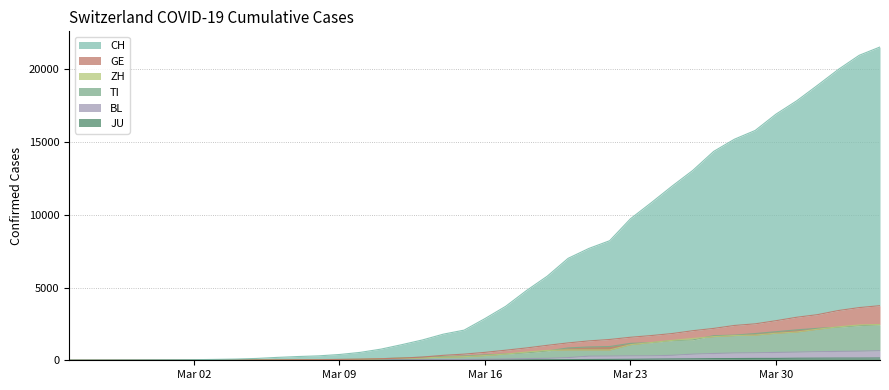

Reading left to right, what are all the values shown in this chart?

CH: 0	2	6	13	23	29	40	59	83	125	197	257	303	396	542	766	1072	1398	1795	2072	2864	3710	4793	5781	7005	7686	8217	9725	10829	11968	13052	14354	15193	15796	16918	17837	18903	19992	20960	21530
GE: 0	1	1	4	8	9	10	13	14	17	25	38	40	56	76	109	150	222	340	423	544	692	848	1027	1194	1331	1430	1582	1699	1837	2033	2190	2393	2505	2721	2958	3137	3420	3621	3753
ZH: 0	0	2	2	6	7	10	13	15	23	29	34	40	49	62	101	140	163	218	250	326	429	568	679	711	711	711	1073	1221	1368	1500	1627	1701	1733	1859	1947	2136	2300	2428	2461
TI: 0	1	1	1	2	2	4	8	13	25	28	41	49	61	75	108	163	206	265	293	368	426	511	638	849	916	945	1162	1209	1354	1401	1688	1727	1837	1962	2091	2195	2271	2377	2442
BL: 0	0	0	1	2	2	2	2	2	6	6	15	19	20	22	26	26	42	47	54	76	89	116	134	184	282	289	302	306	341	422	466	502	511	539	561	588	610	625	656
JU: 0	0	1	1	1	1	1	2	2	4	4	5	5	7	7	7	12	17	18	19	25	29	32	36	44	54	61	69	82	92	100	114	119	127	128	140	145	149	149	154